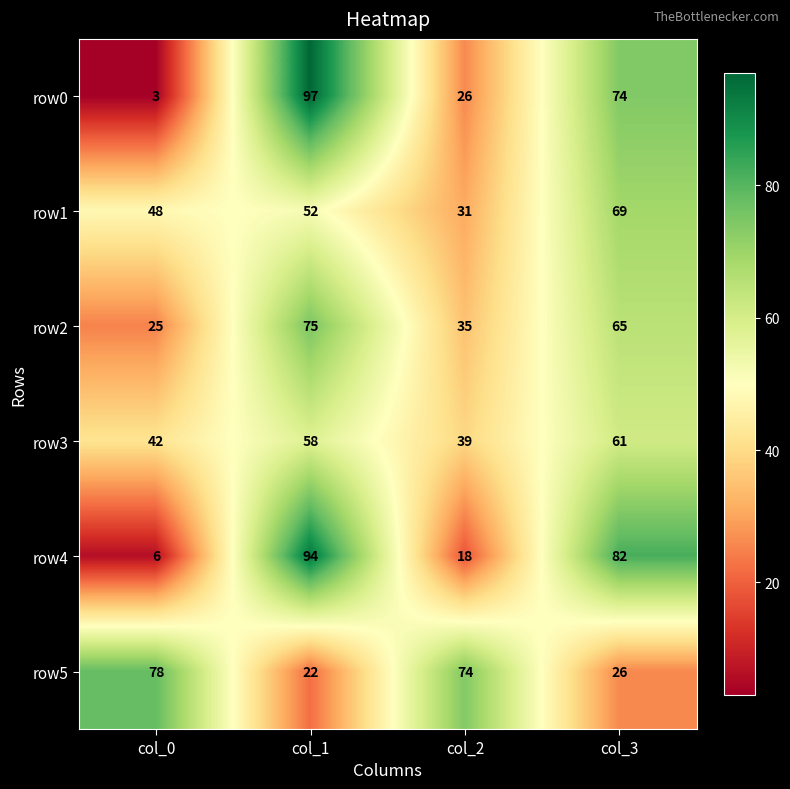

What is the maximum value shown in the chart?

97